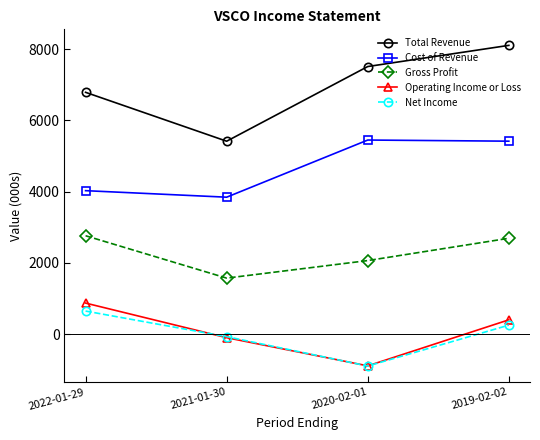

What is the value of the Cost of Revenue point at the 2nd from the left?

3842